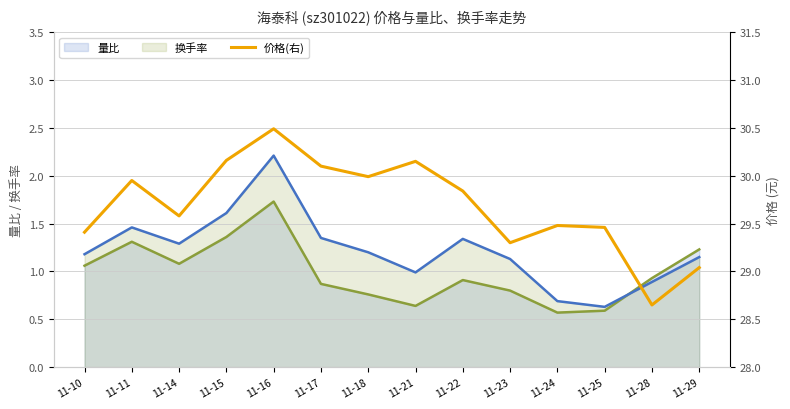

The value of 量比 at 11-25 is 0.6. True or false?

True